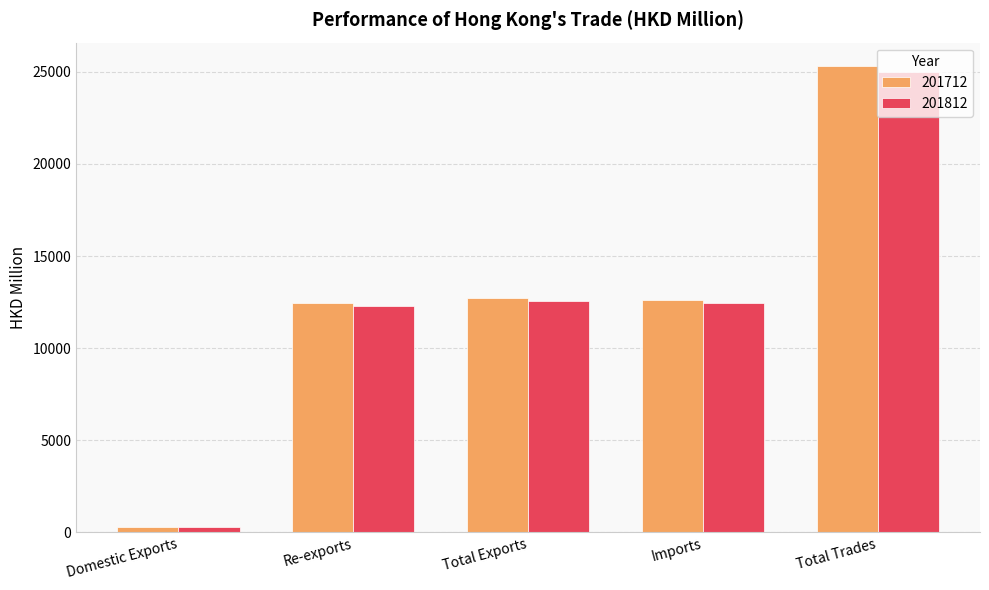

Count the number of categories in the chart.

5